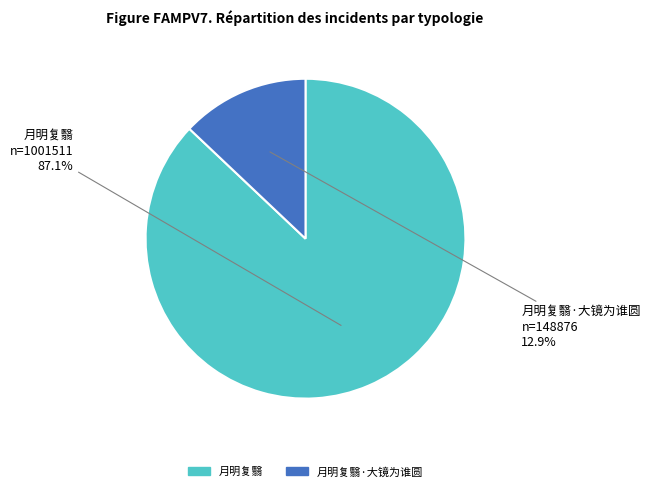

Is there any slice that represents more than half of the pie?

Yes